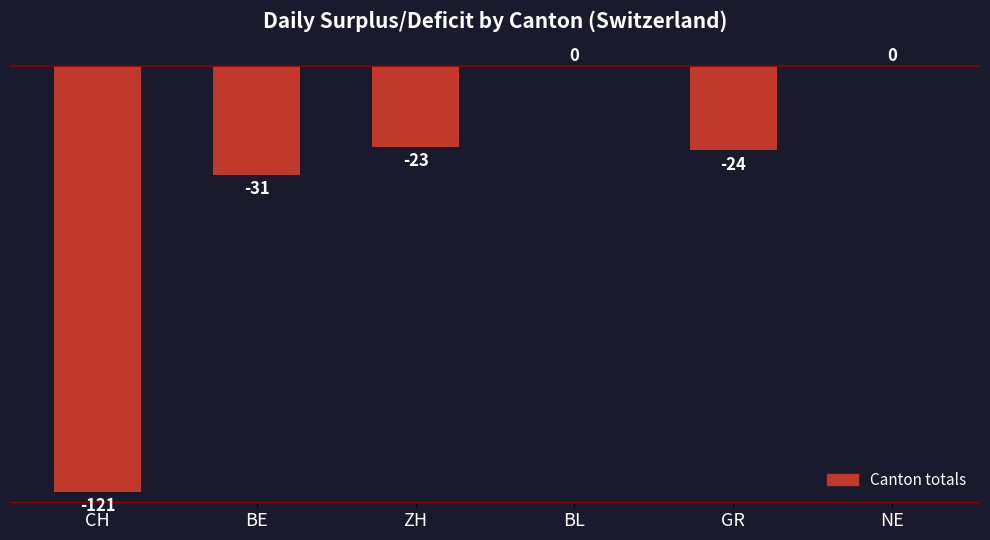

Reading right to left, list all the values displayed in this chart.

NE=0	GR=-24	BL=0	ZH=-23	BE=-31	CH=-121